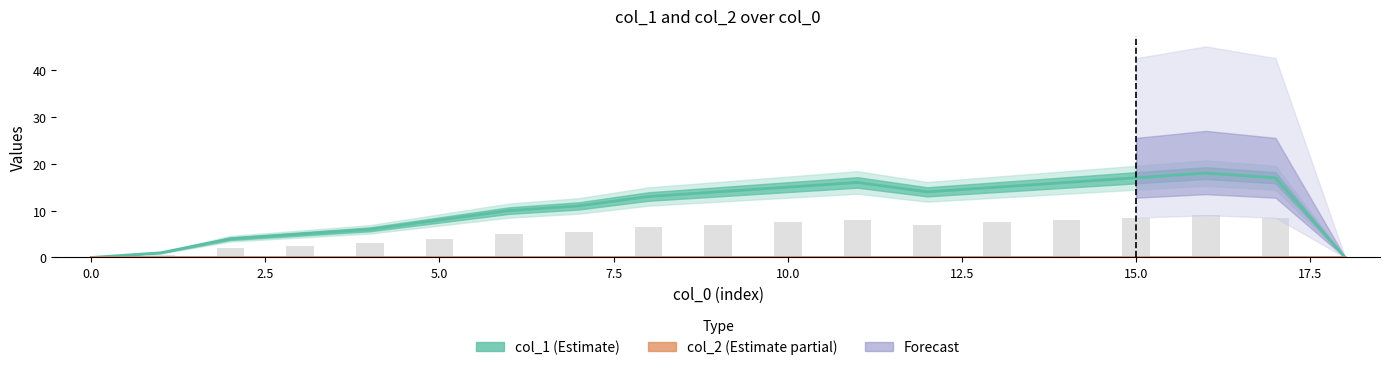

How many bars are there in total?

19